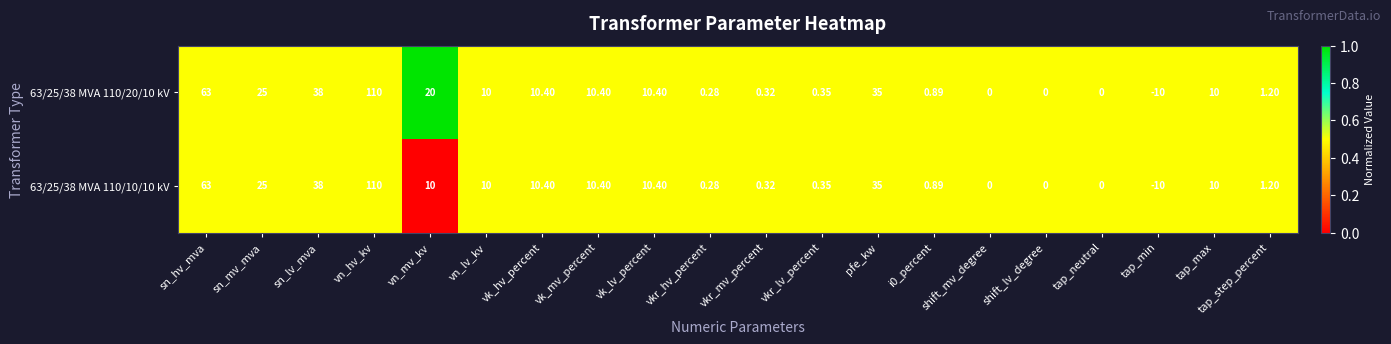

What is the greatest value displayed?

110.0